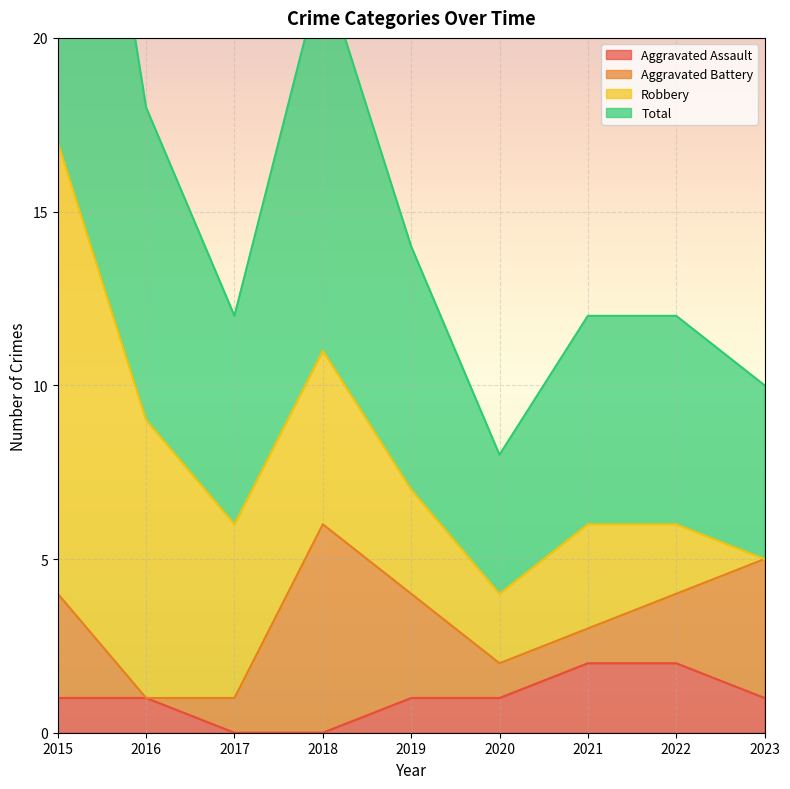

The Aggravated Assault series shows 1 at 2019. True or false?

True